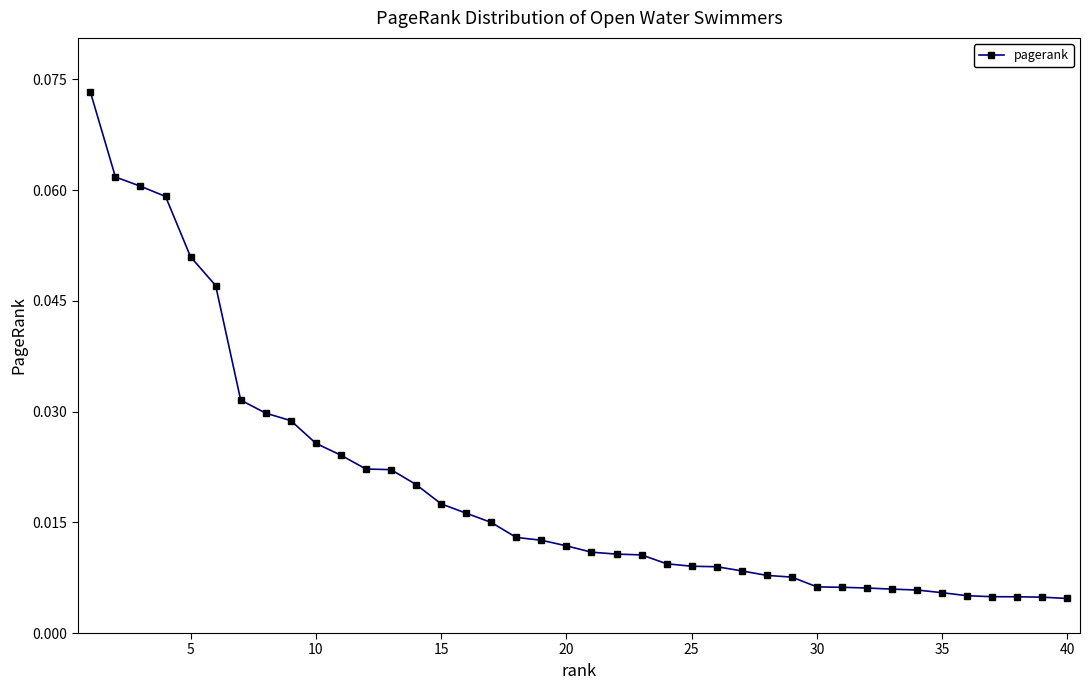

What is the sum of all values?

0.8